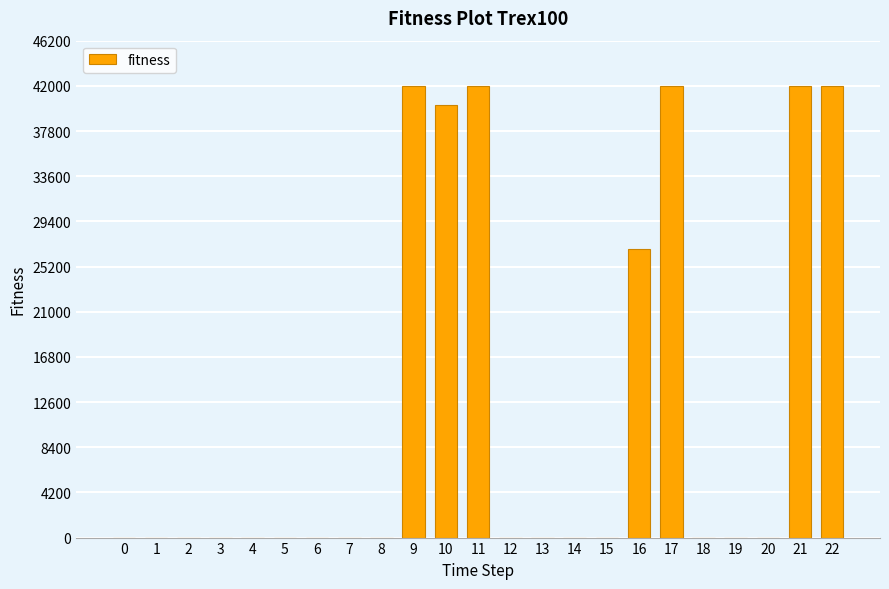

The value at 9 is 66470. True or false?

False